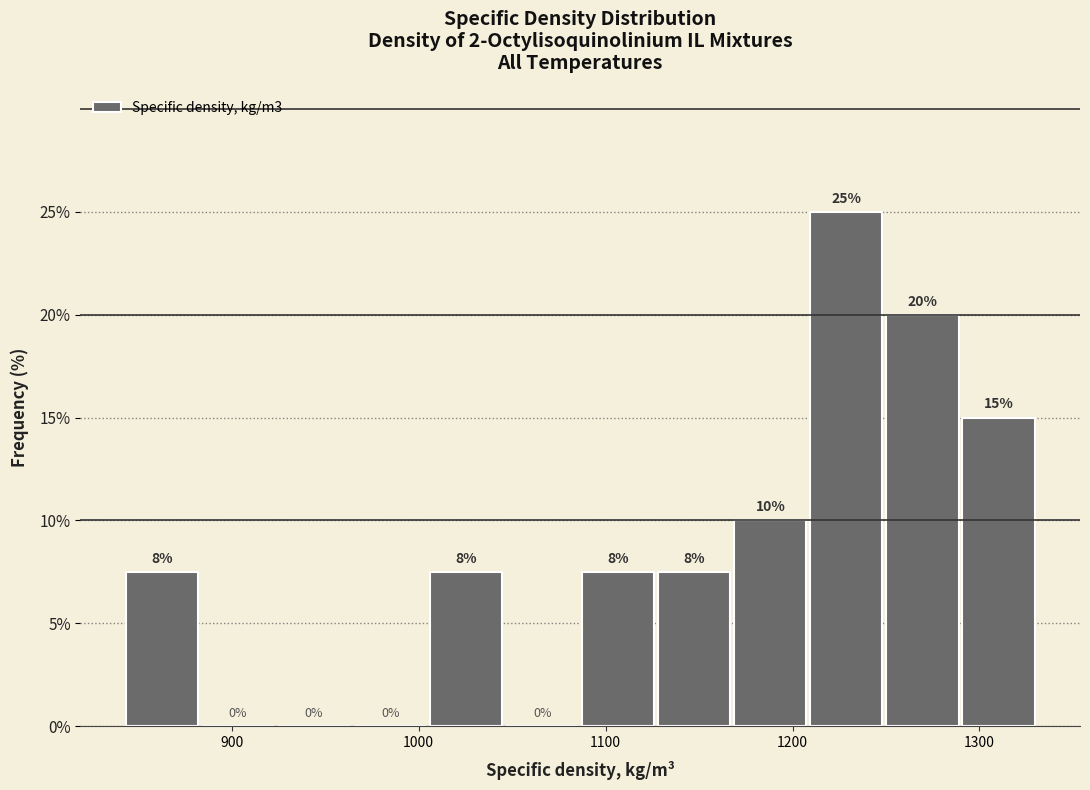

Which range on the x-axis has the tallest bar?

1210 to 1250